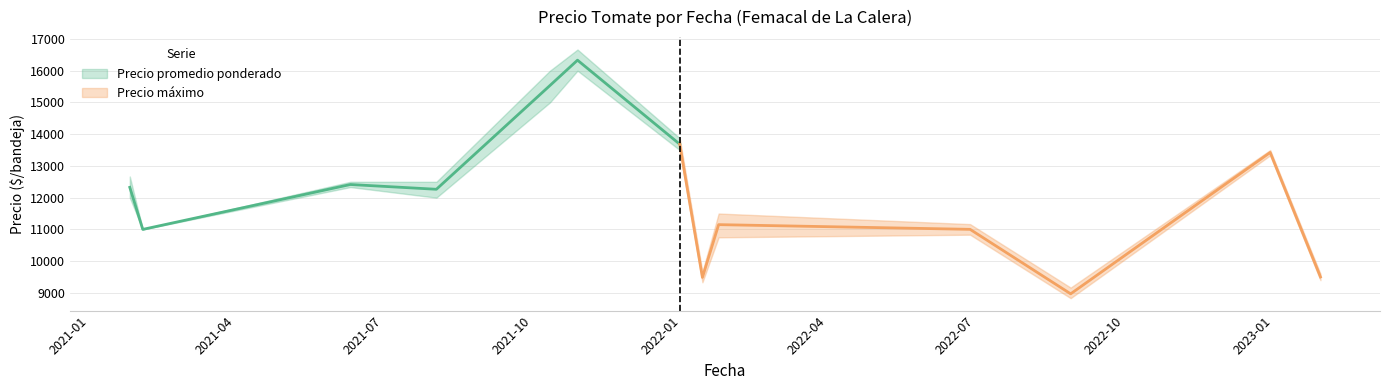

True or false: Precio minimo and Precio promedio ponderado intersect in this chart.

False